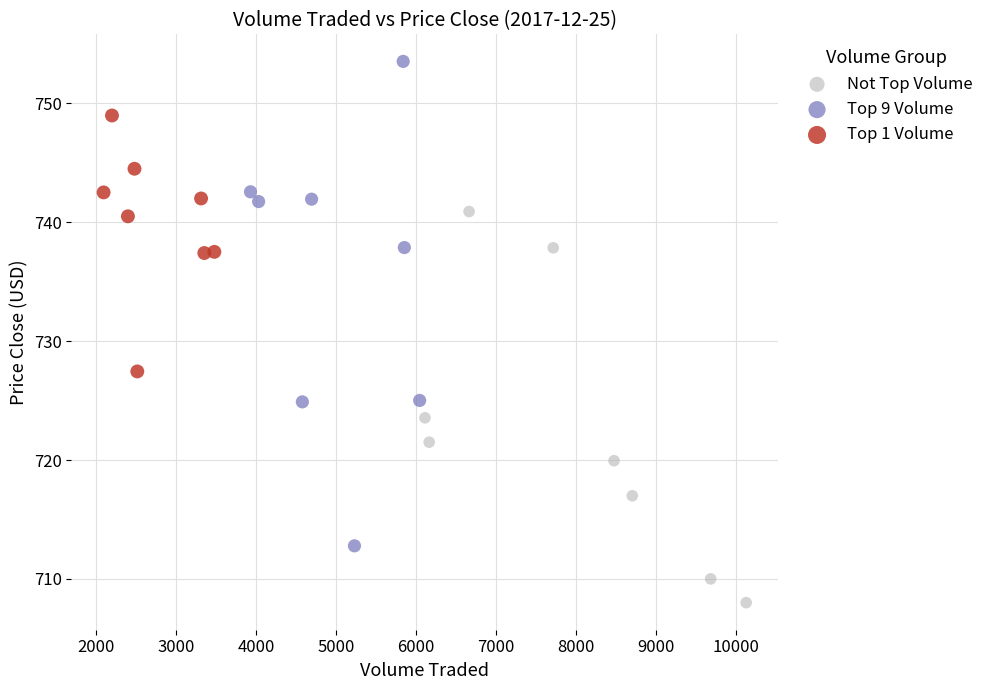

Which series reaches the minimum Y coordinate?

Not Top Volume